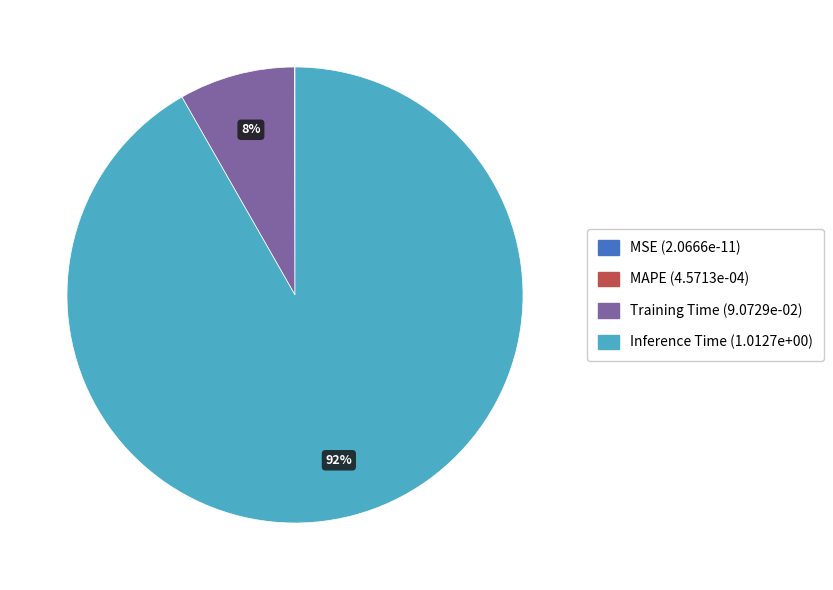

To the nearest percent, what is the difference between the largest and smallest slice percentages?

92%